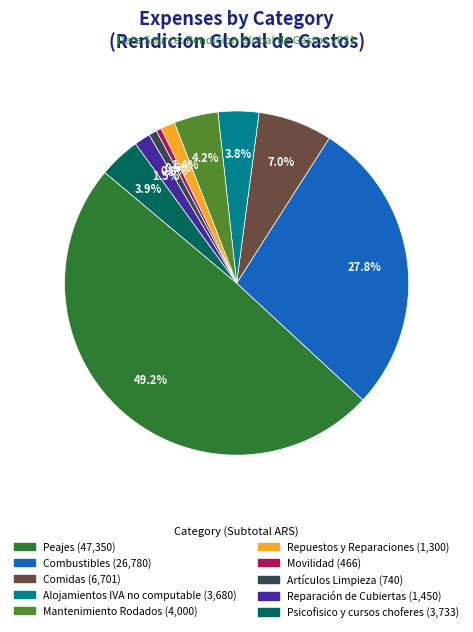

To the nearest percent, what is the average slice percentage?

10%